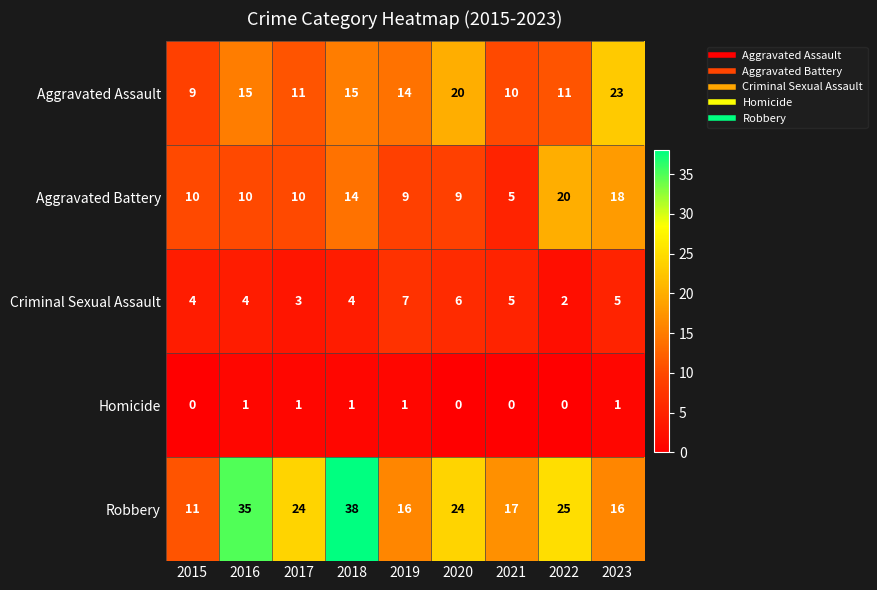

What is the sum of the Aggravated Battery values at 2022 and 2020?

29